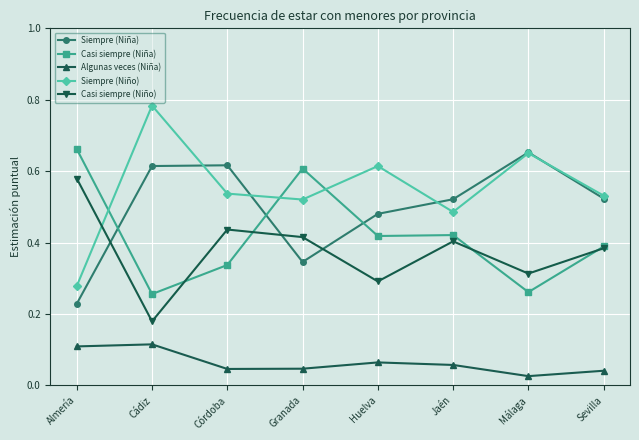

What position from the left is Jaén?

6